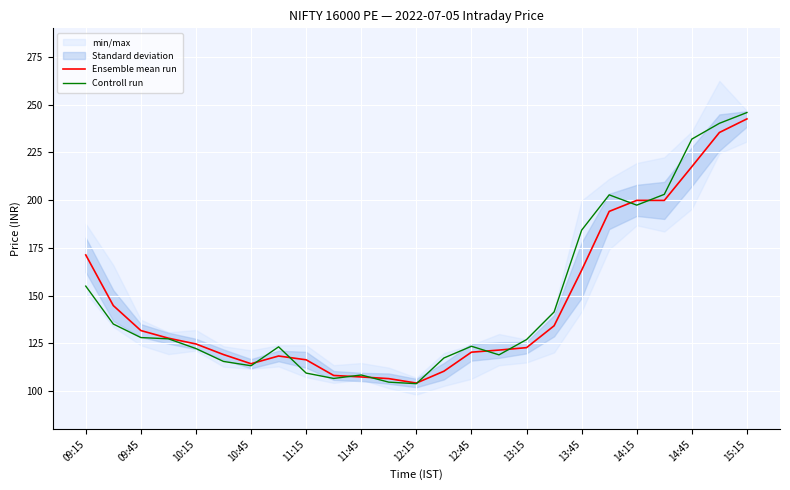

In Controll run, how many points are lower than both neighbors (excluding endpoints)?

5